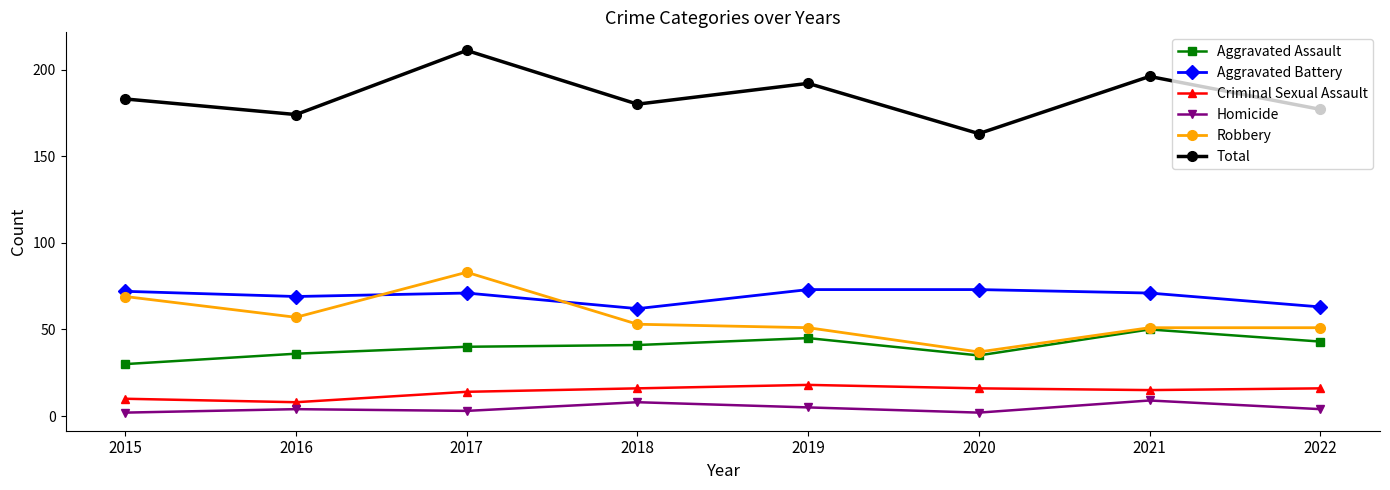

What is the greatest value displayed?

211